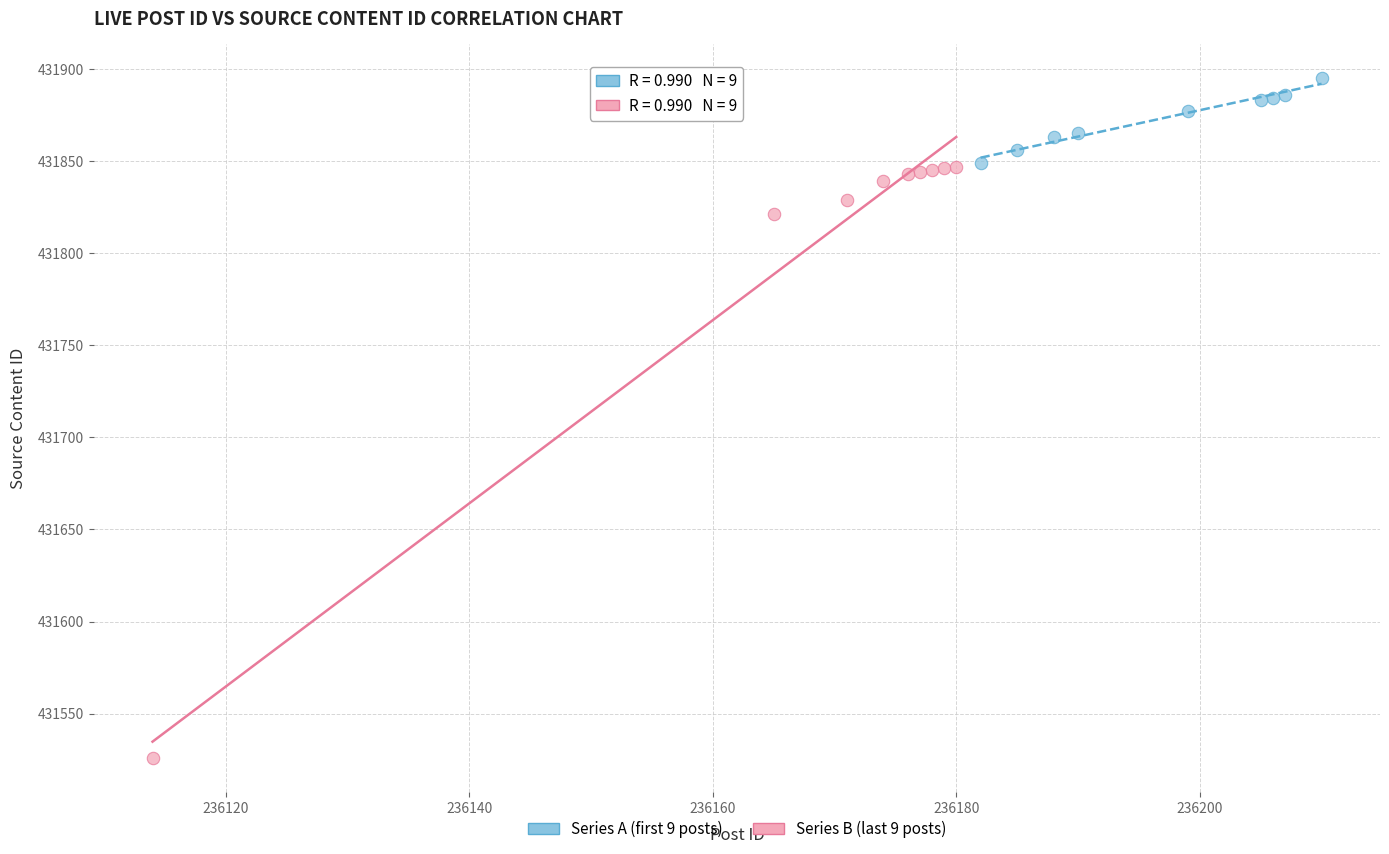

Which series has the widest spread of Y values?

Series B (last 9 posts)